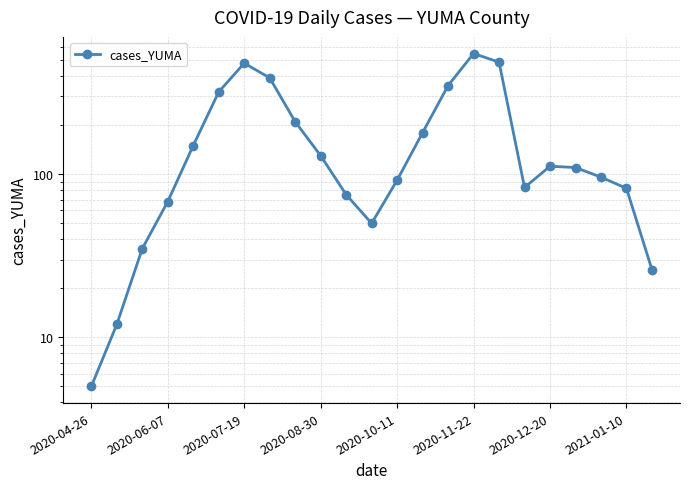

What is the difference between the maximum and minimum values?

545